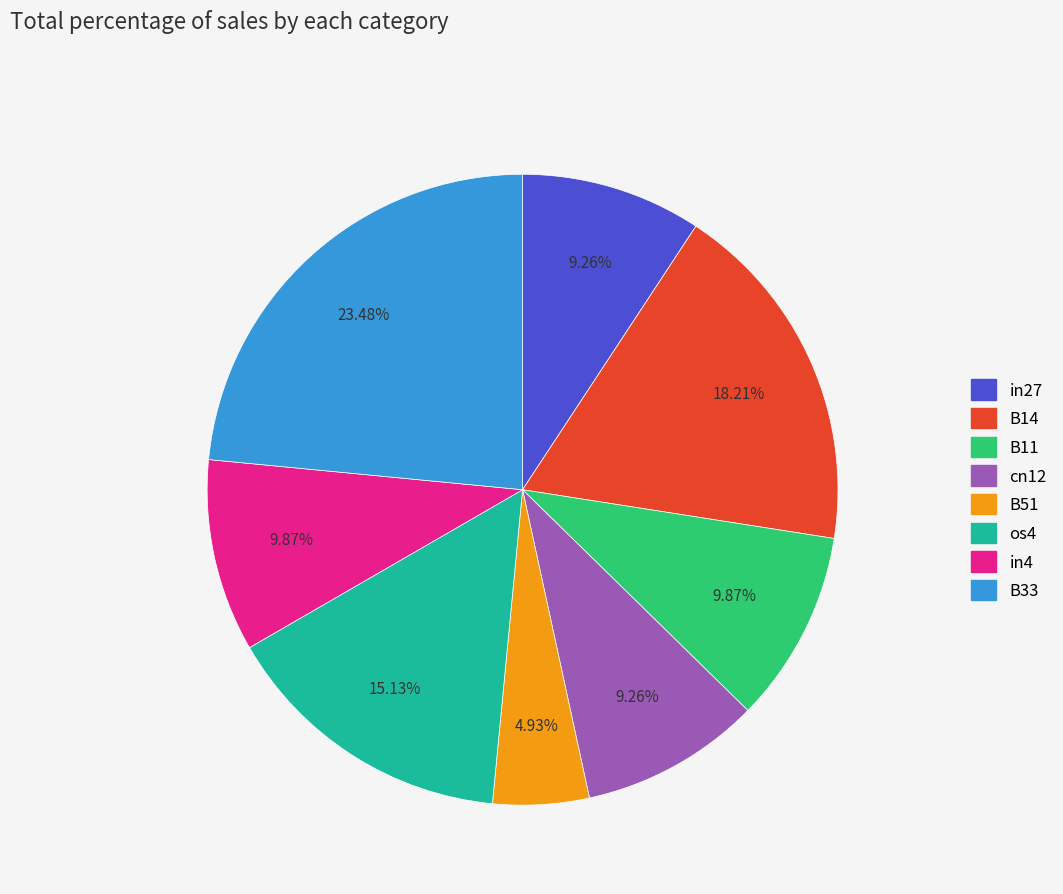

Is the sum of os4 and cn12 greater than half?

No